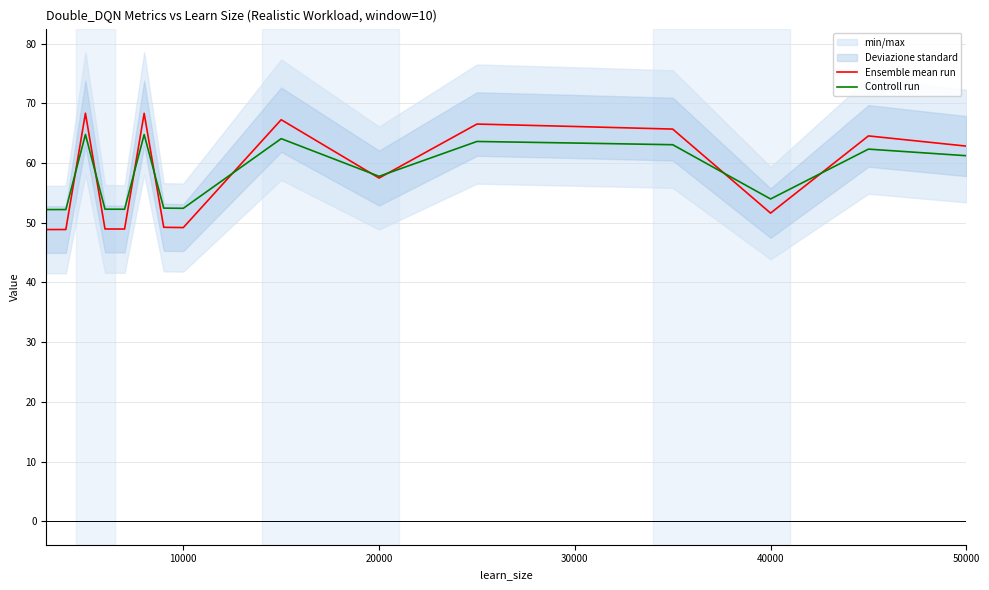

At how many categories does at least one series exceed 67?

3